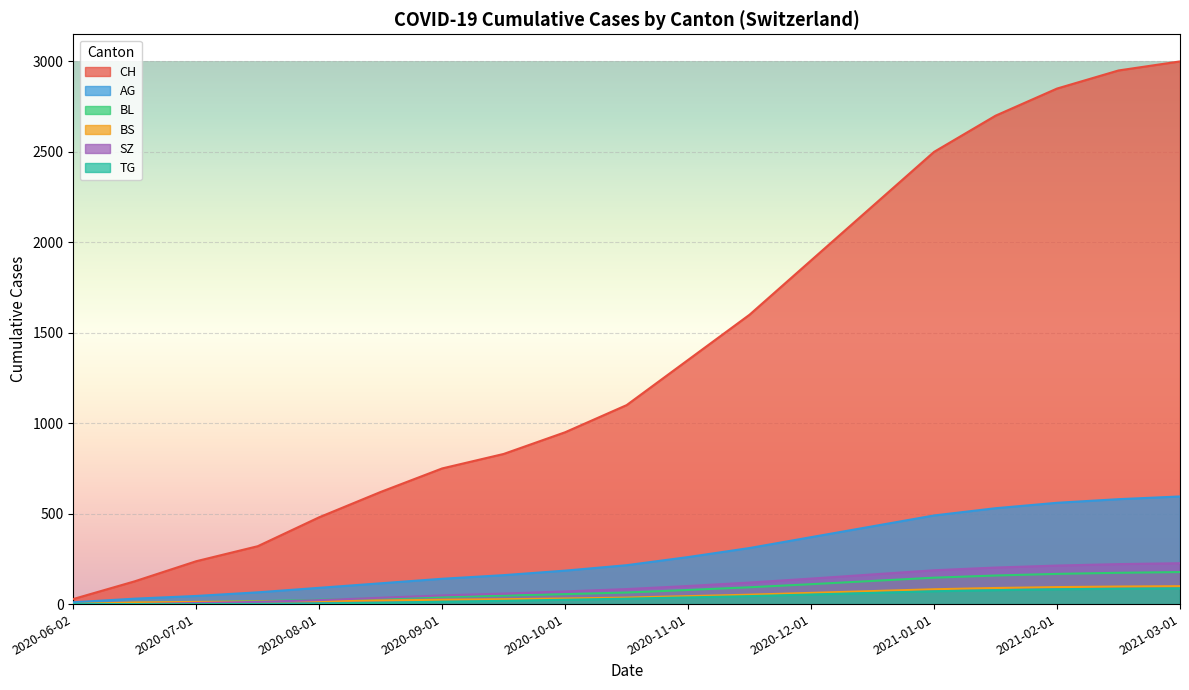

Is it true that BL equals 55 at 2020-10-01?

True